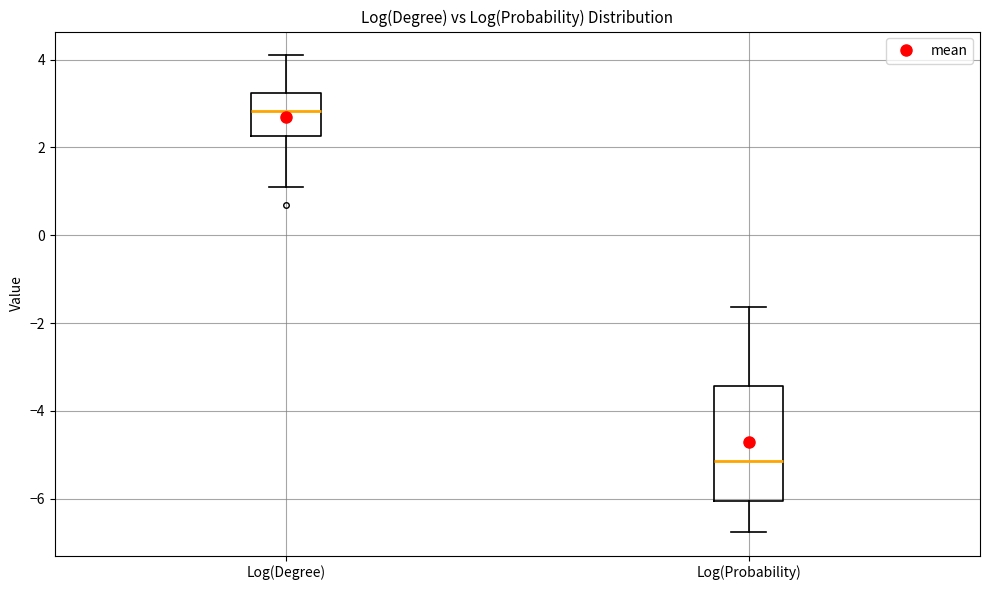

Which box has the highest median line?

Log(Degree)